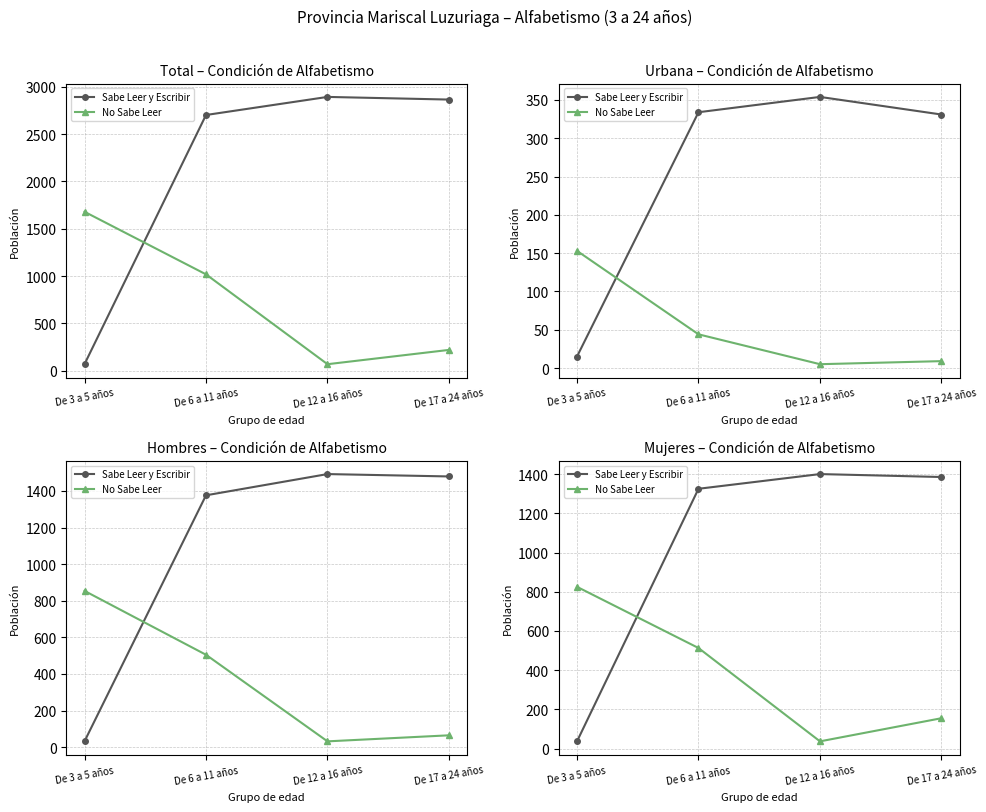

At which label is No Sabe Leer closest to 431?

De 6 a 11 años